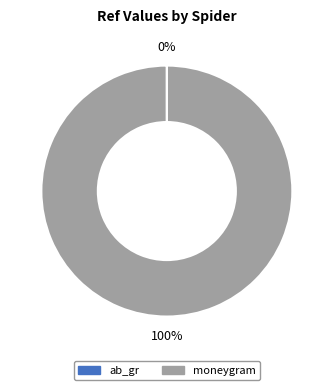

Does any single category account for the majority?

Yes